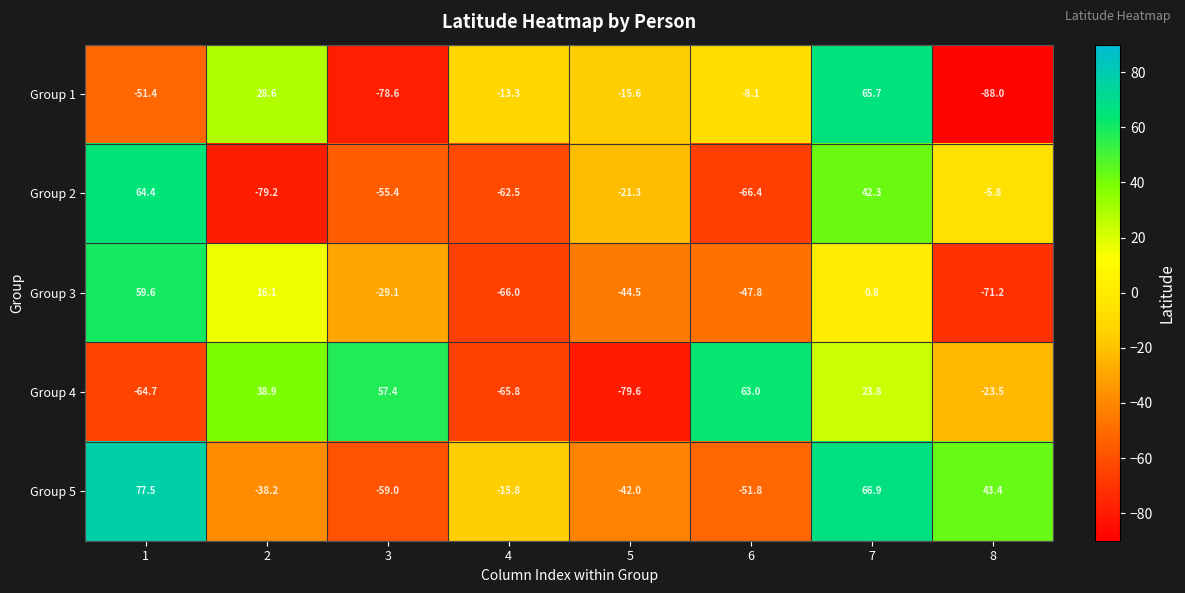

At which label is Group 2 closest to -7?

8